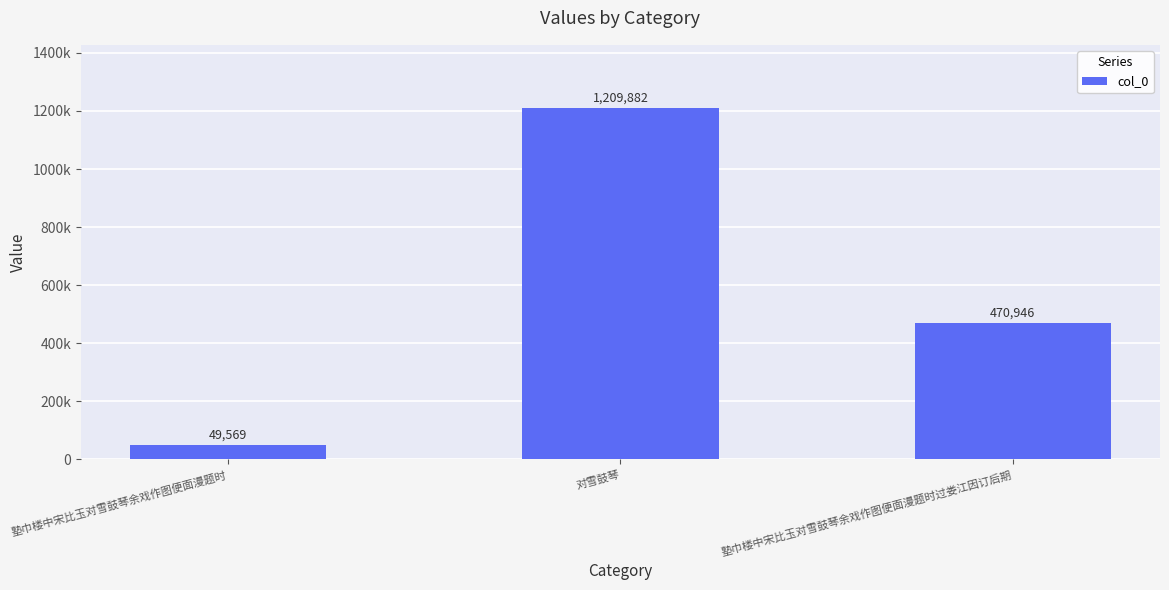

Reading left to right, list all the values displayed in this chart.

49569	1209882	470946